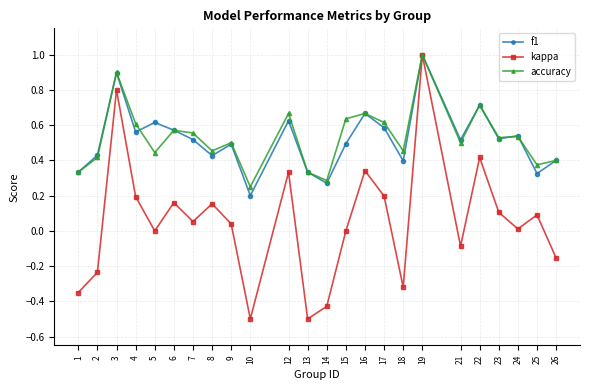

Rank the series at 5 from lowest to highest value.

kappa, accuracy, f1